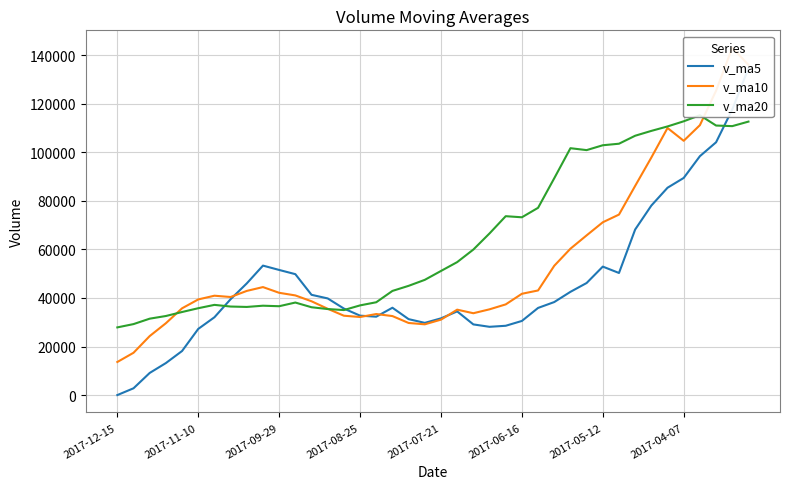

At how many categories does at least one series exceed 44552?

26